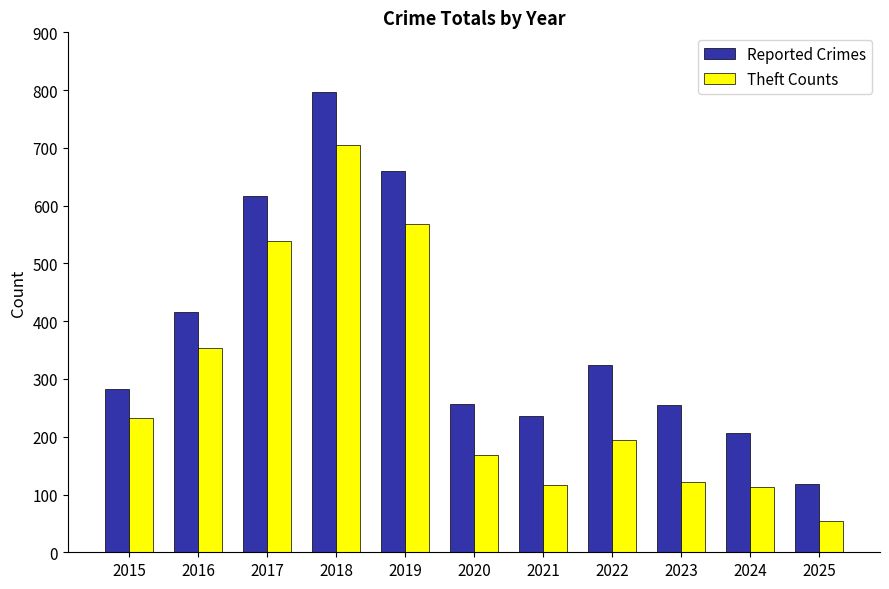

What are all the series names shown in the legend?

Reported Crimes, Theft Counts